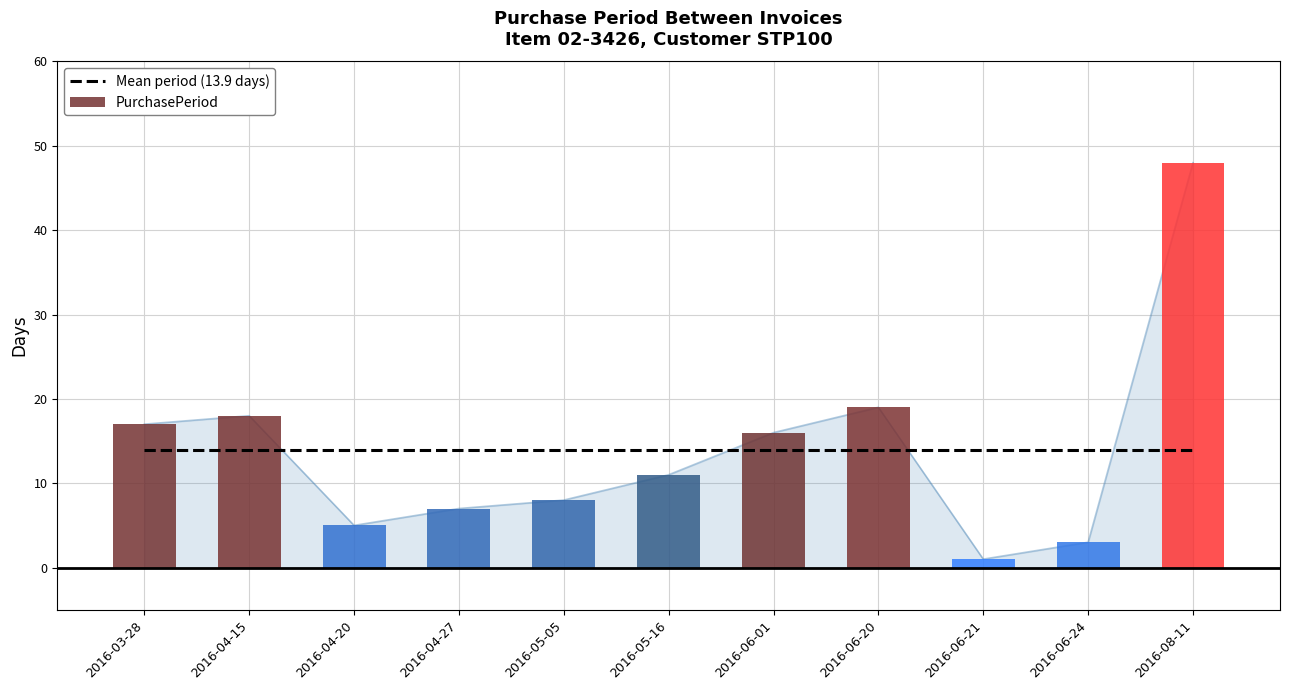

What is the approximate value at 2016-04-15, to the nearest 5?

20